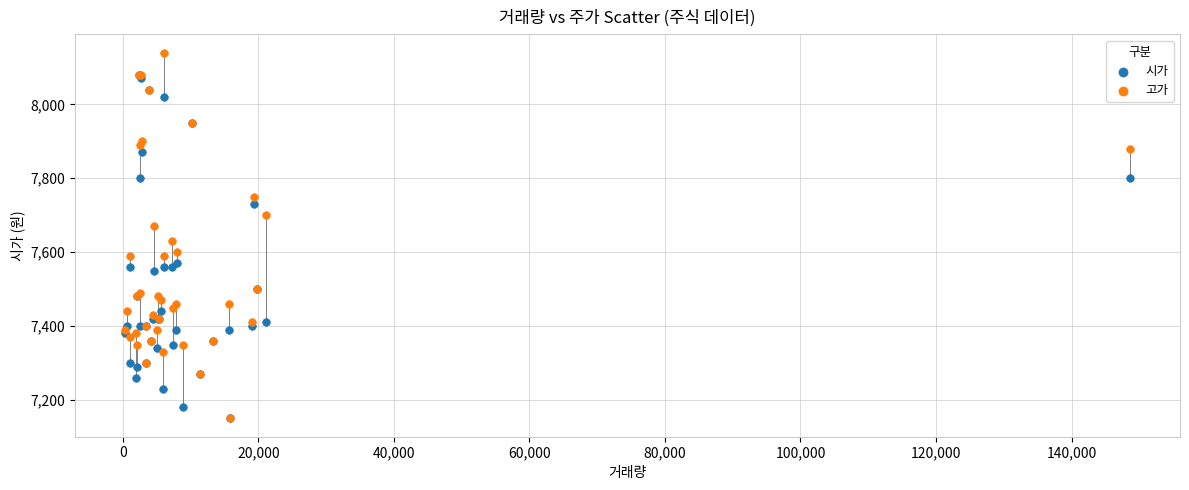

What are all the series names shown in the legend?

시가, 고가